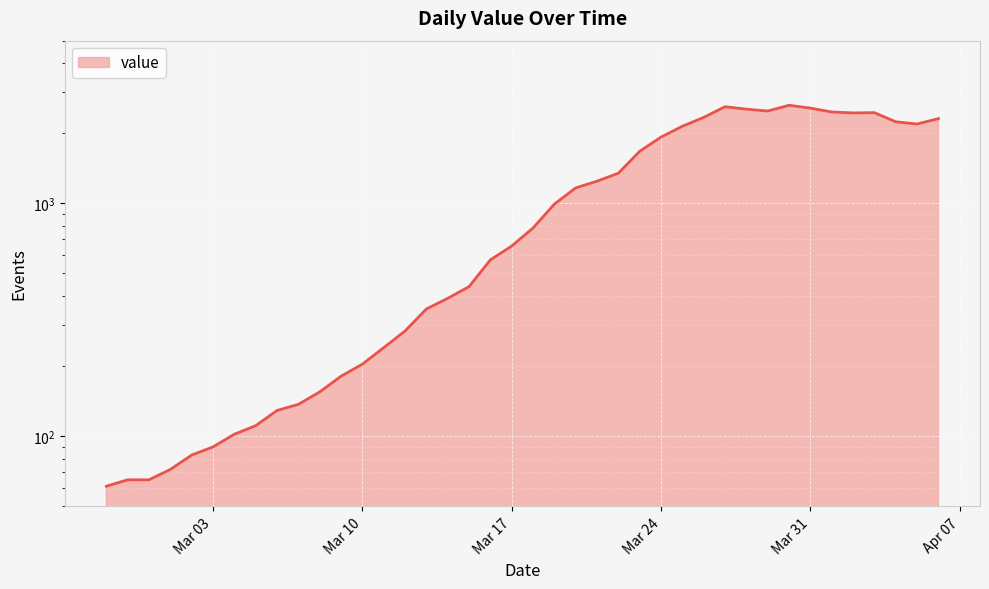

What is the value of the 22nd point from the left?

993